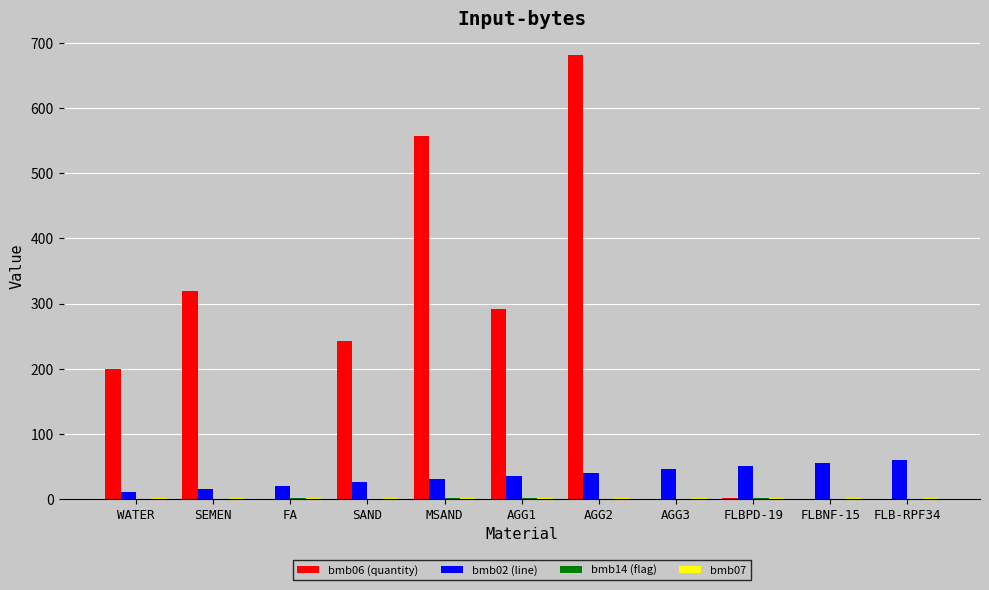

What is the highest value of the bmb06 (quantity) series?

682.0